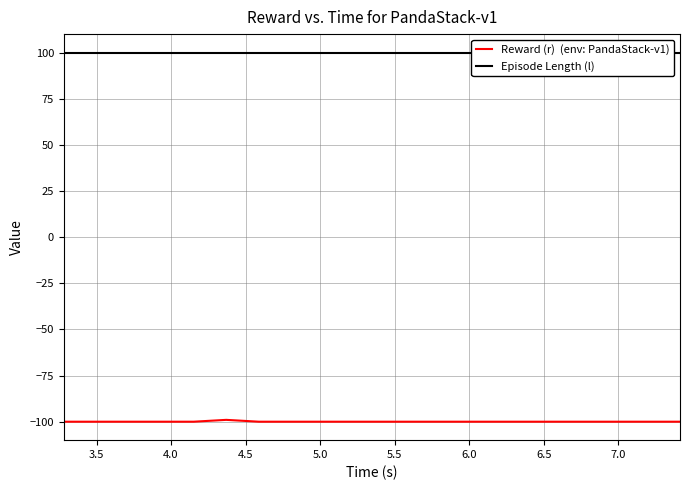

What are all the series names shown in the legend?

Reward (r)  (env: PandaStack-v1), Episode Length (l)